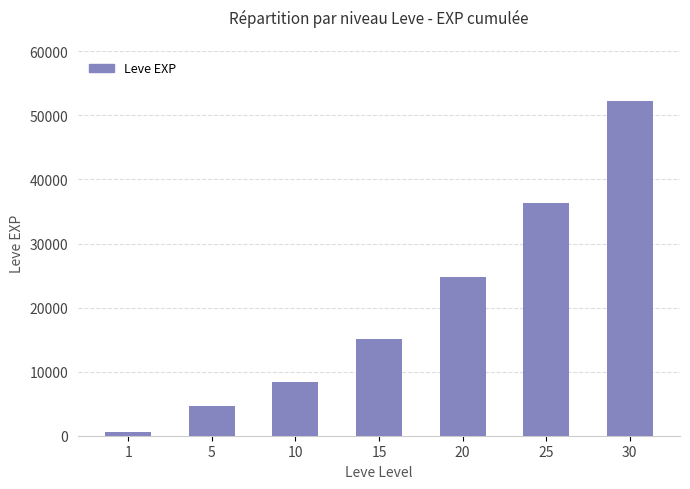

How many categories are shown in the chart?

7